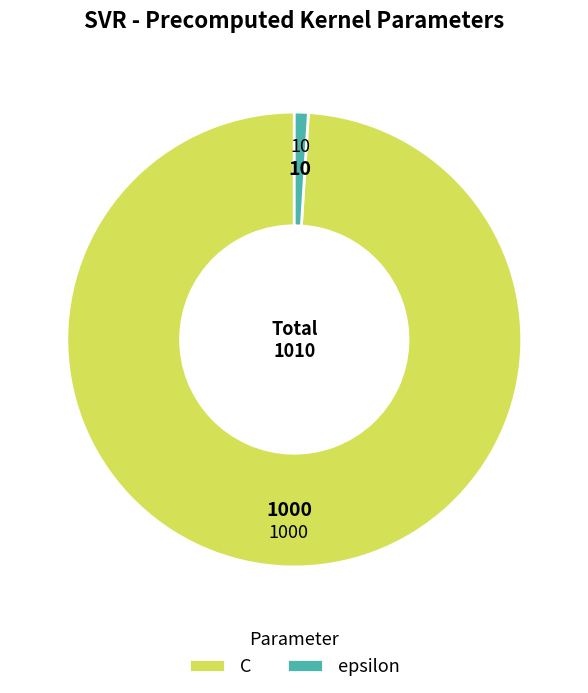

Is there a majority slice in this chart?

Yes